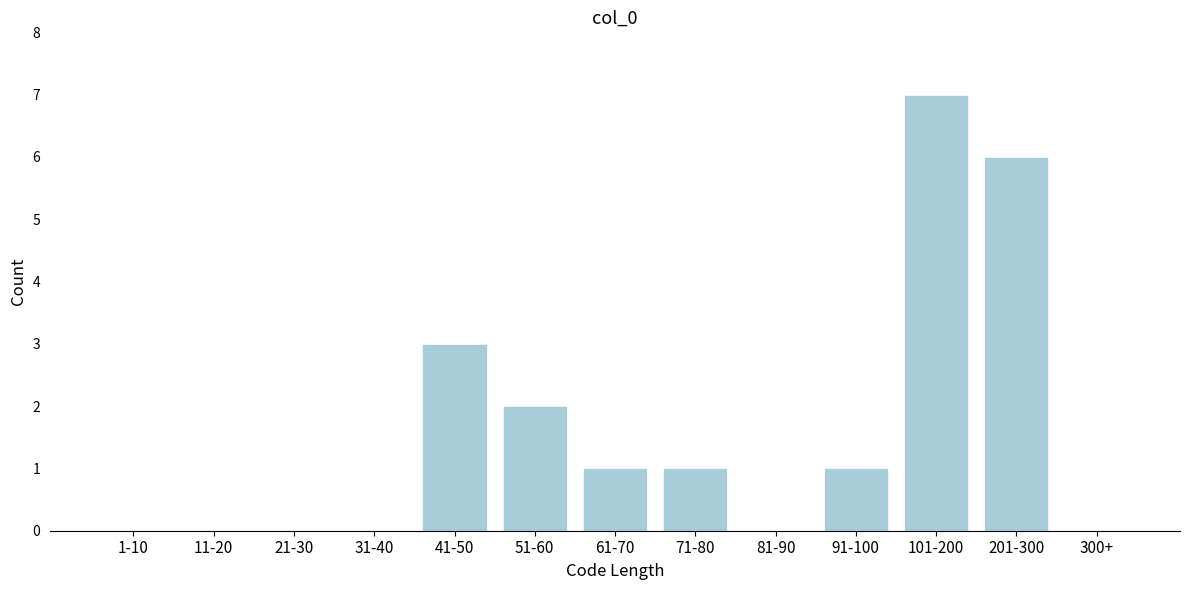

Reading right to left, list all the values displayed in this chart.

300+=0	201-300=6	101-200=7	91-100=1	81-90=0	71-80=1	61-70=1	51-60=2	41-50=3	31-40=0	21-30=0	11-20=0	1-10=0